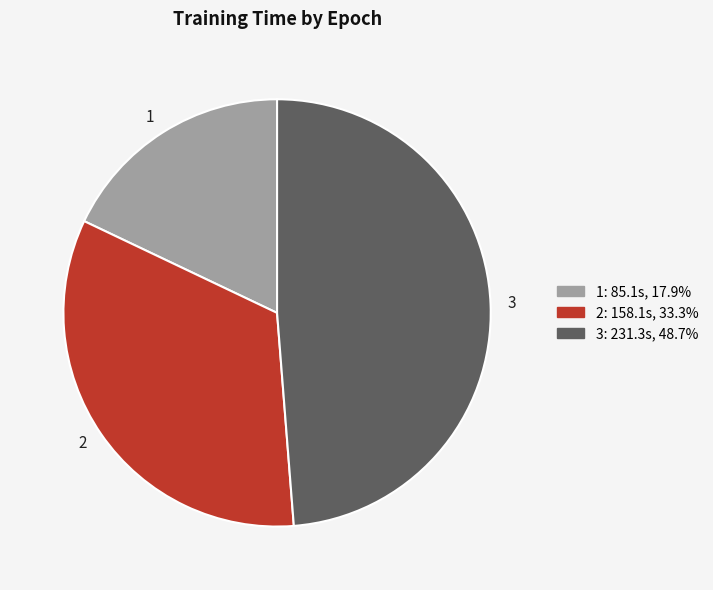

Does 2 represent more than half of the total?

No